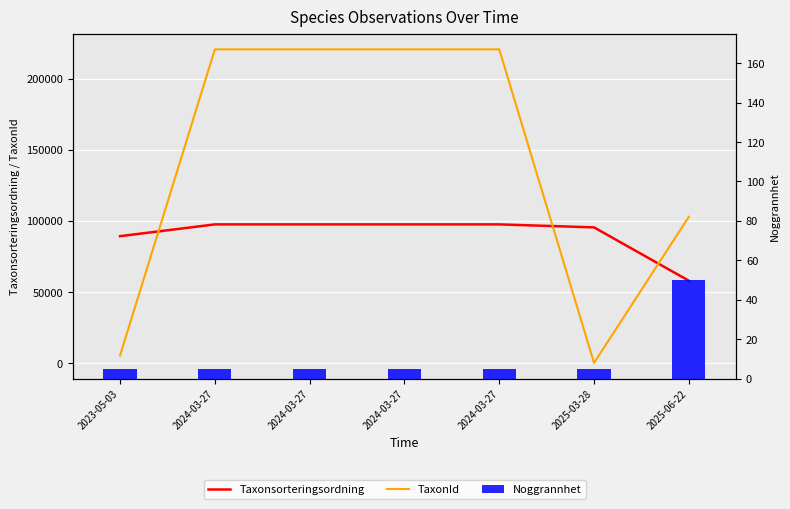

Is it true that TaxonId equals 220787 at 2024-03-27?

True